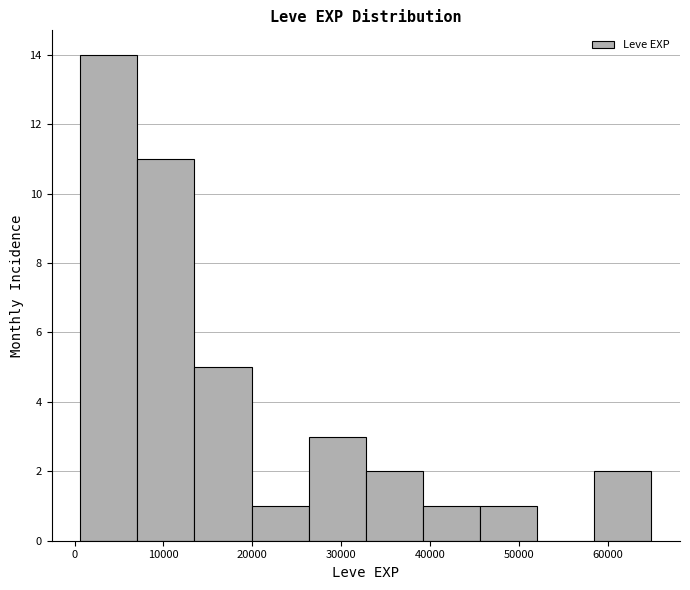

Over which range of the x-axis is the bar tallest?

1000 to 7000